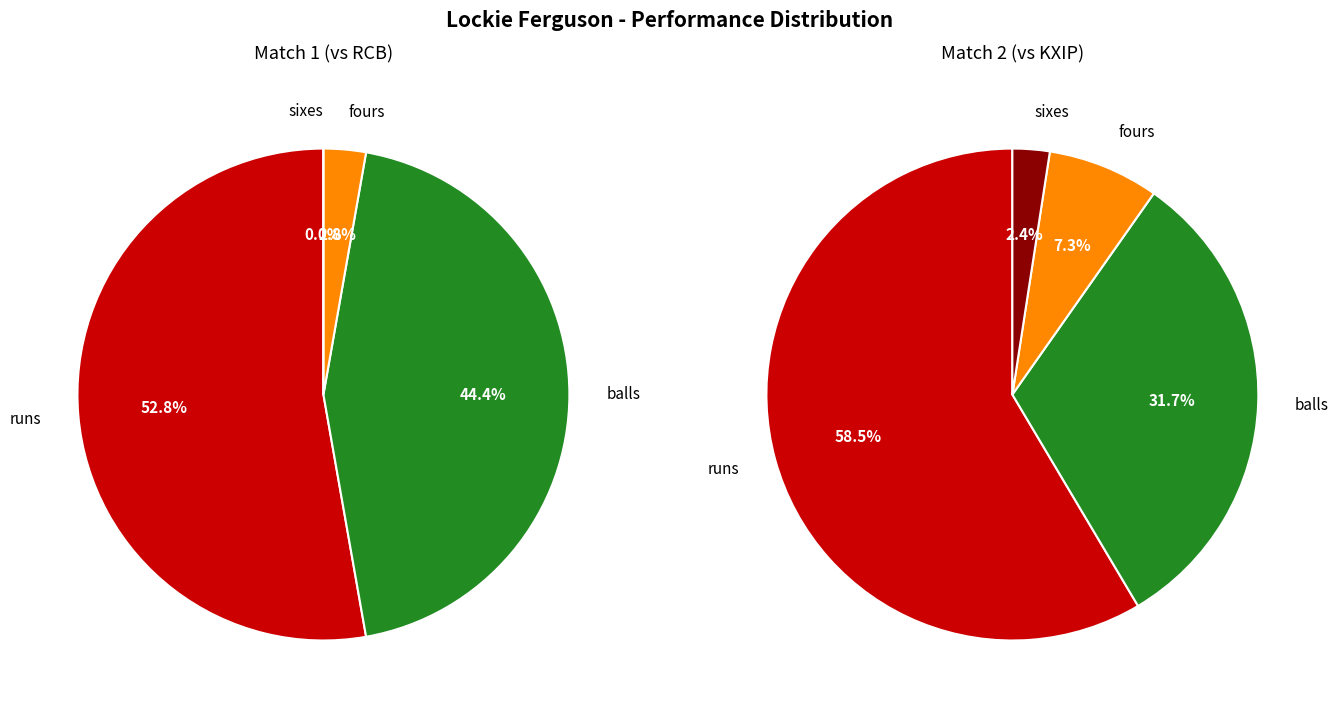

Rank the series by their maximum value, from lowest to highest.

Match 1 (vs RCB), Match 2 (vs KXIP)